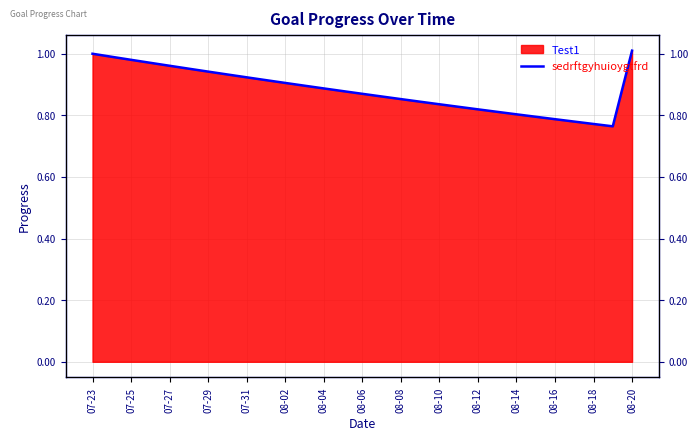

Reading right to left, what are all the values shown in this chart?

1.0	0.8	0.8	0.8	0.8	0.8	0.8	0.8	0.8	0.8	0.8	0.8	0.9	0.9	0.9	0.9	0.9	0.9	0.9	0.9	0.9	0.9	0.9	1.0	1.0	1.0	1.0	1.0	1.0